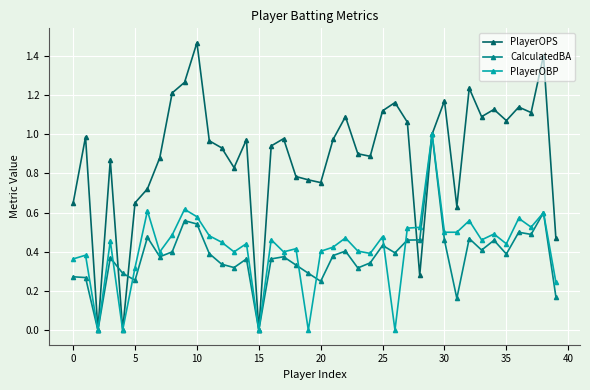

Which series has the largest total across all categories?

PlayerOPS